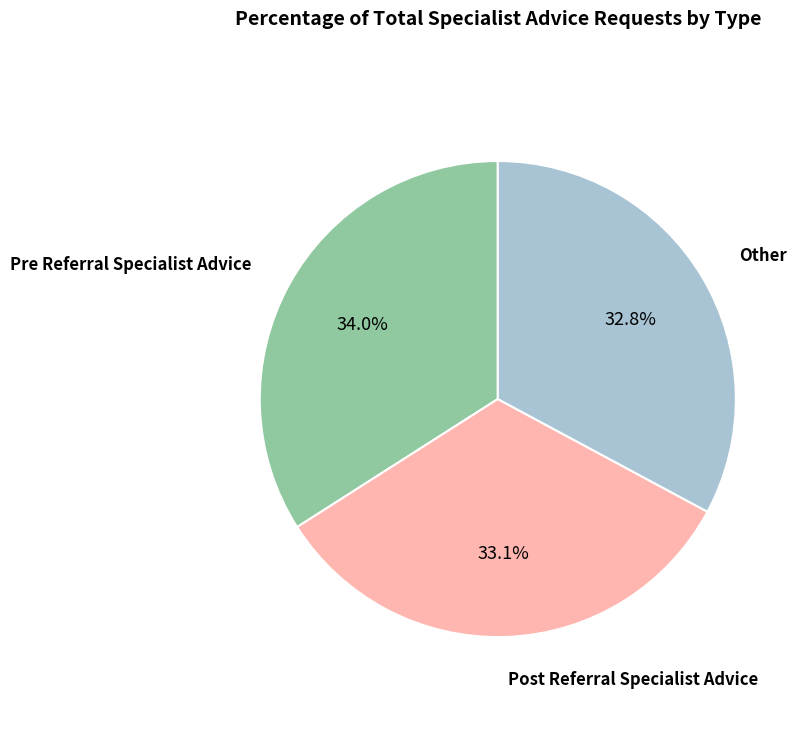

To the nearest percent, what is the average slice percentage?

33%